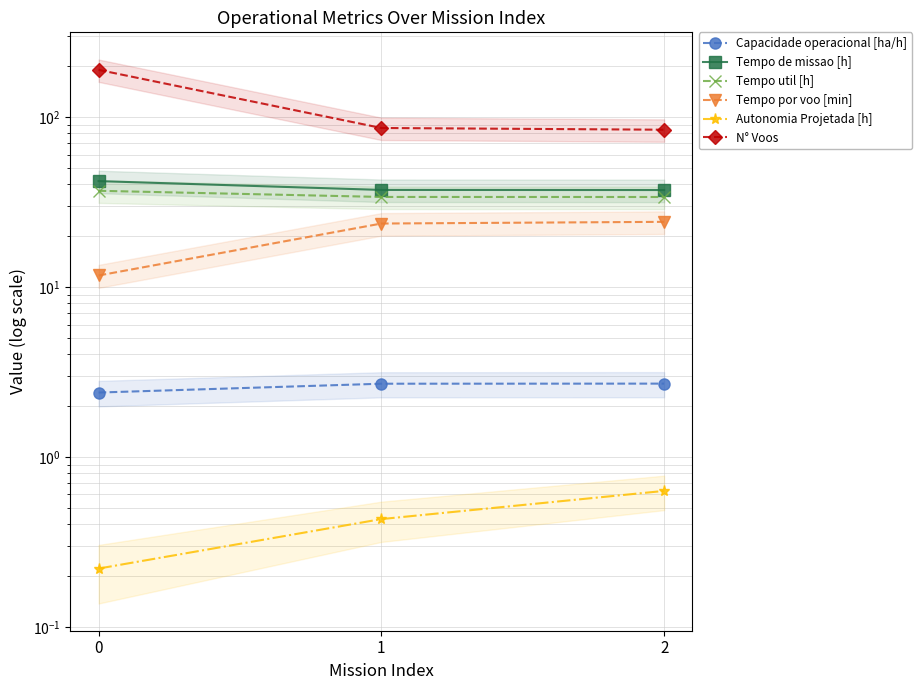

Rank the categories by Capacidade operacional [ha/h] value from highest to lowest.

2, 1, 0